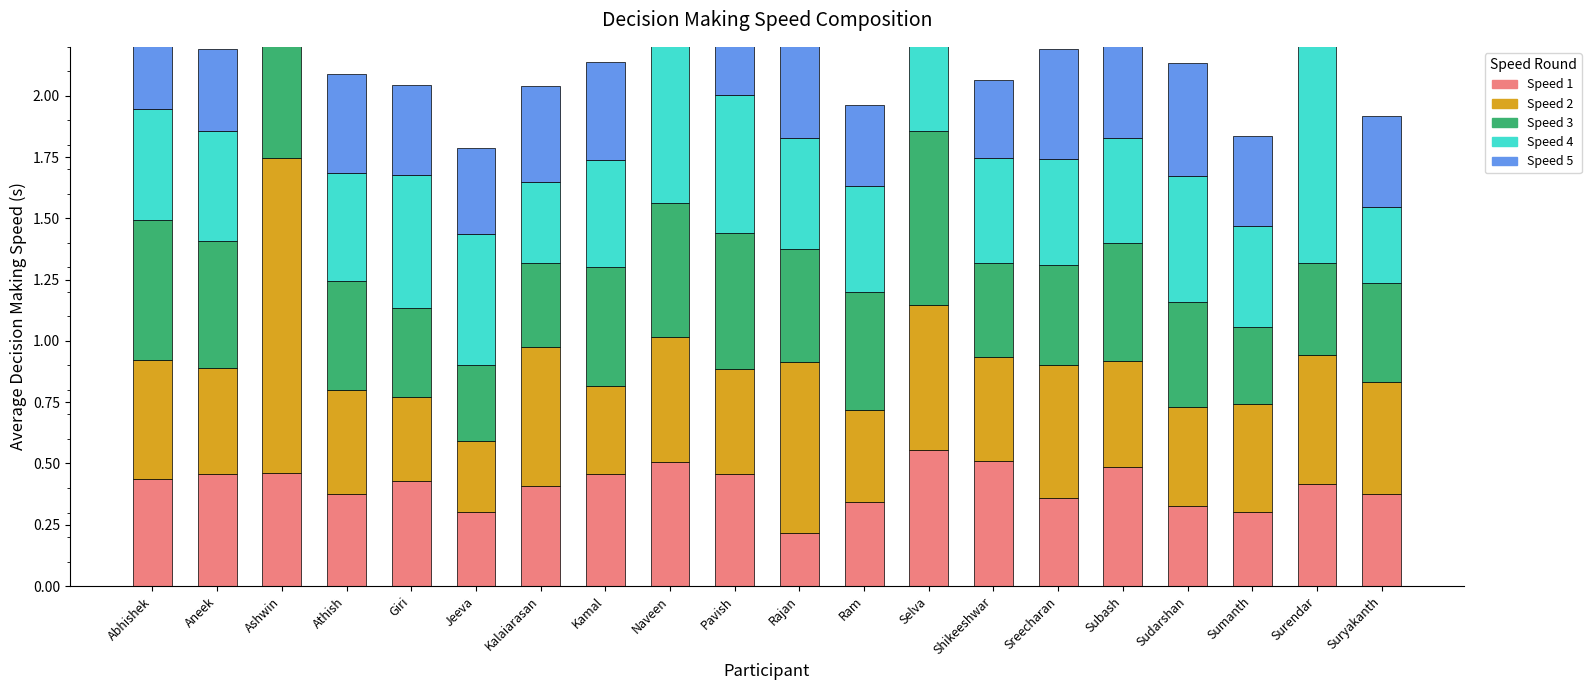

At which category is the sum across all series the highest?

Naveen